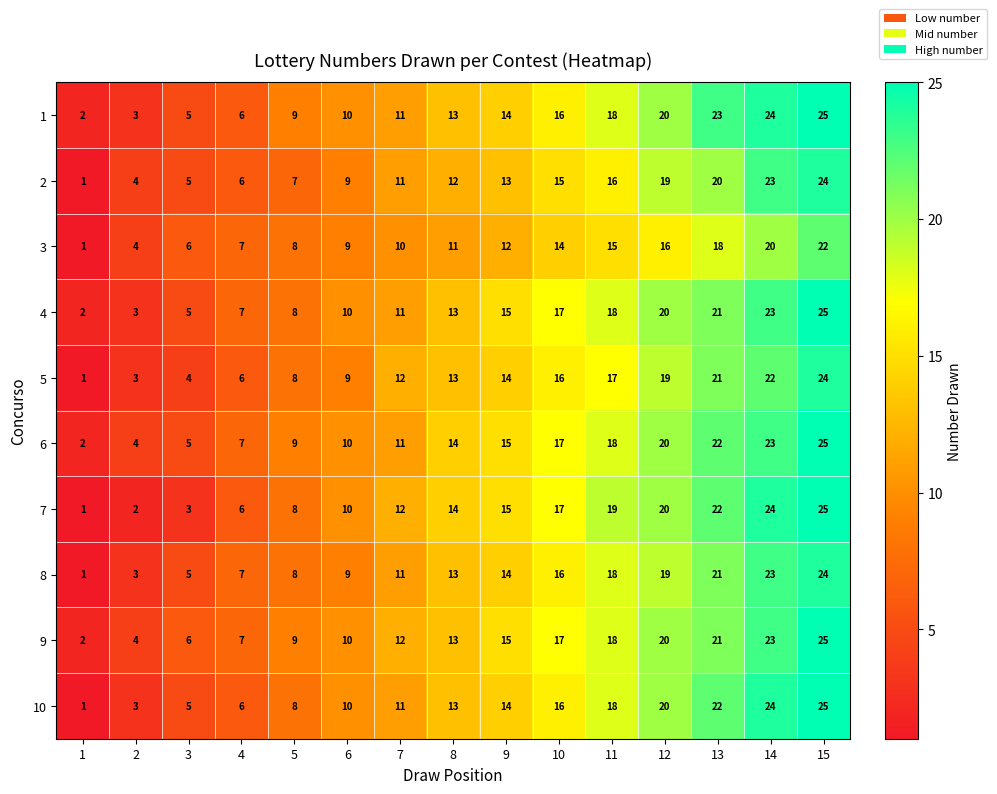

What is the difference between the highest and lowest values at 9?

3